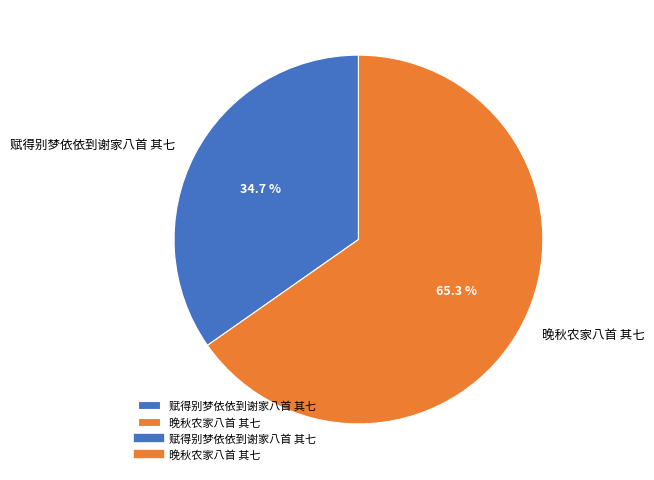

The 赋得别梦依依到谢家八首 其七 slice represents 47% of the pie. True or false?

False